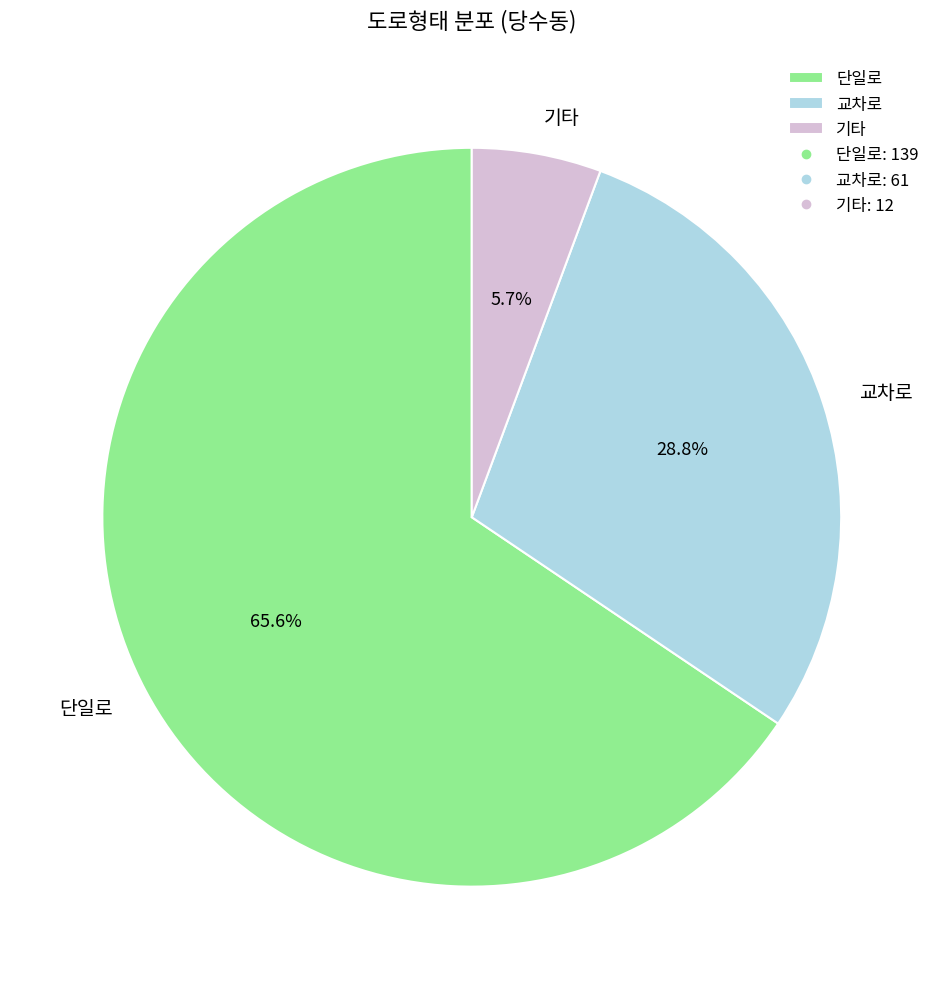

Count the number of slices in the pie.

3